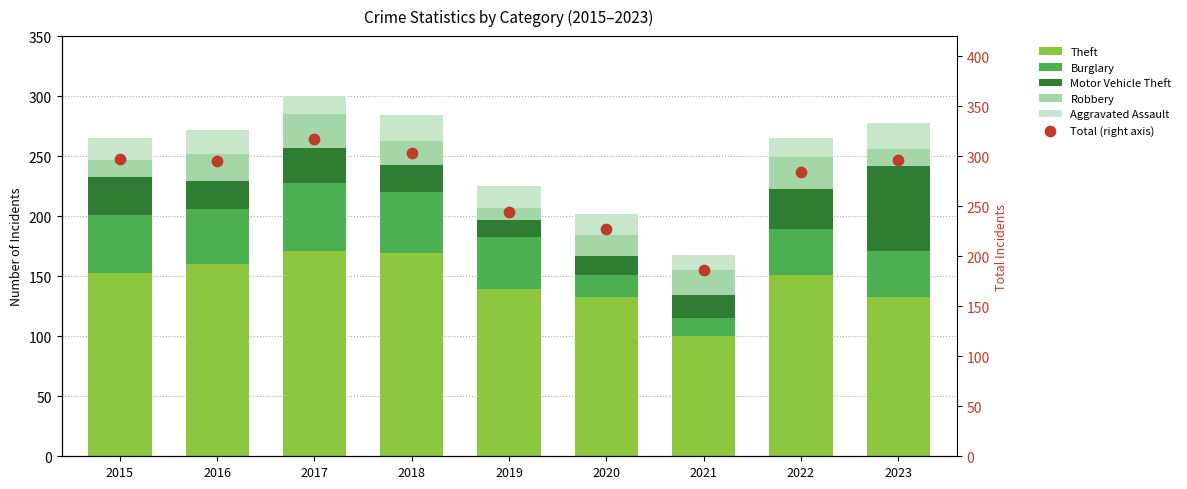

Is the value of Total (right axis) at 2021 greater than the value of Burglary at 2023?

Yes